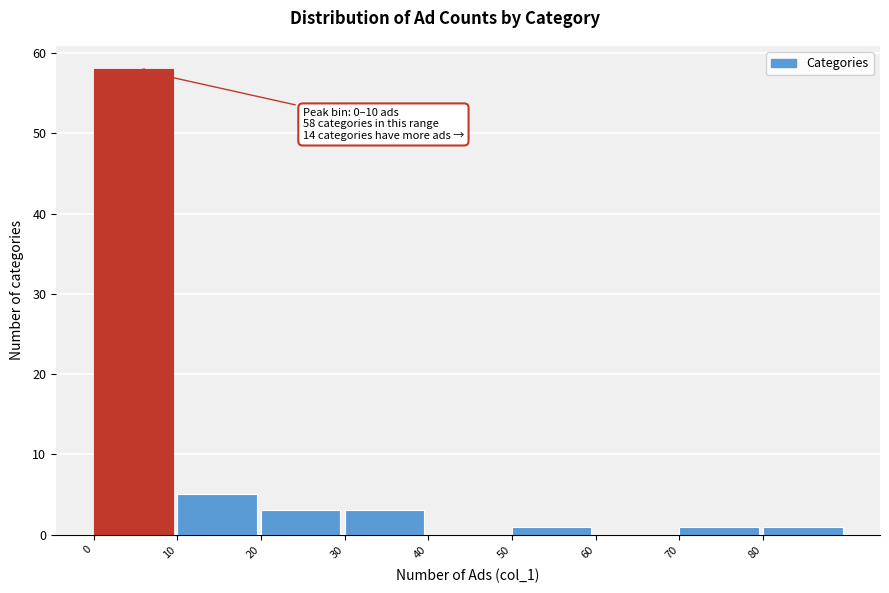

Over which range of the x-axis is the bar tallest?

0 to 10